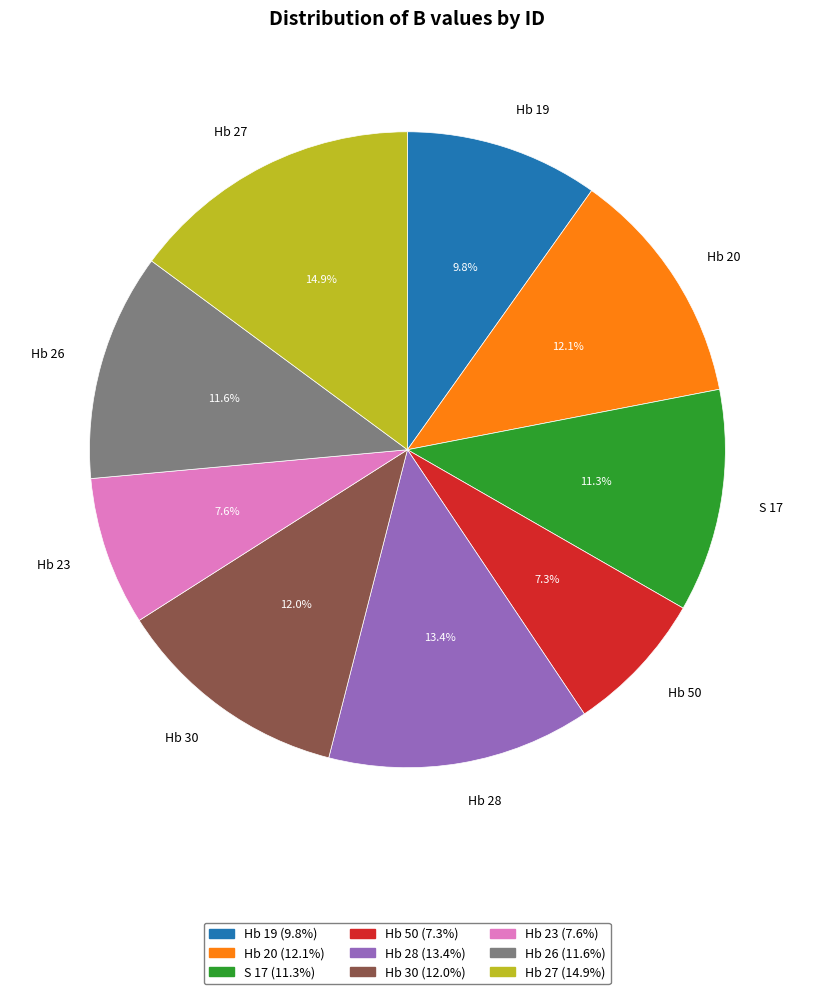

Is Hb 23 the majority of the pie?

No